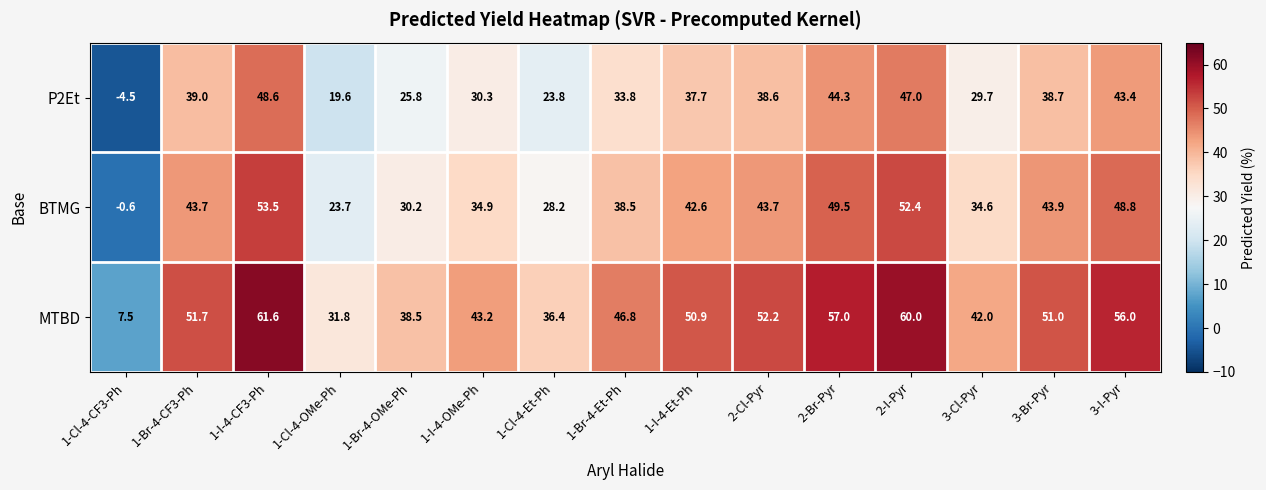

Where does the P2Et series first go above 37?

1-Br-4-CF3-Ph